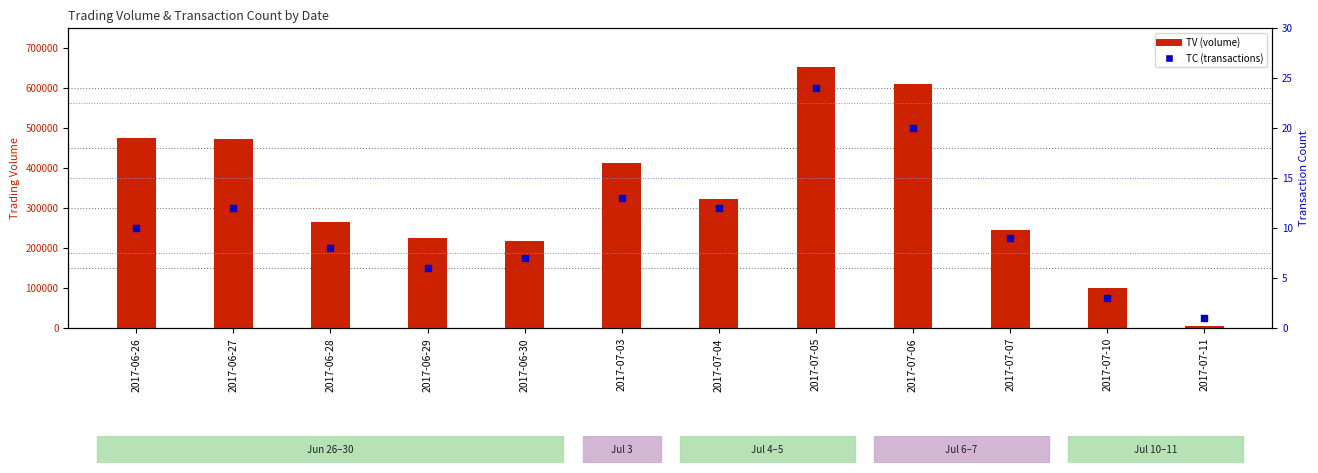

Which series reaches the minimum Y coordinate?

TC (transactions)